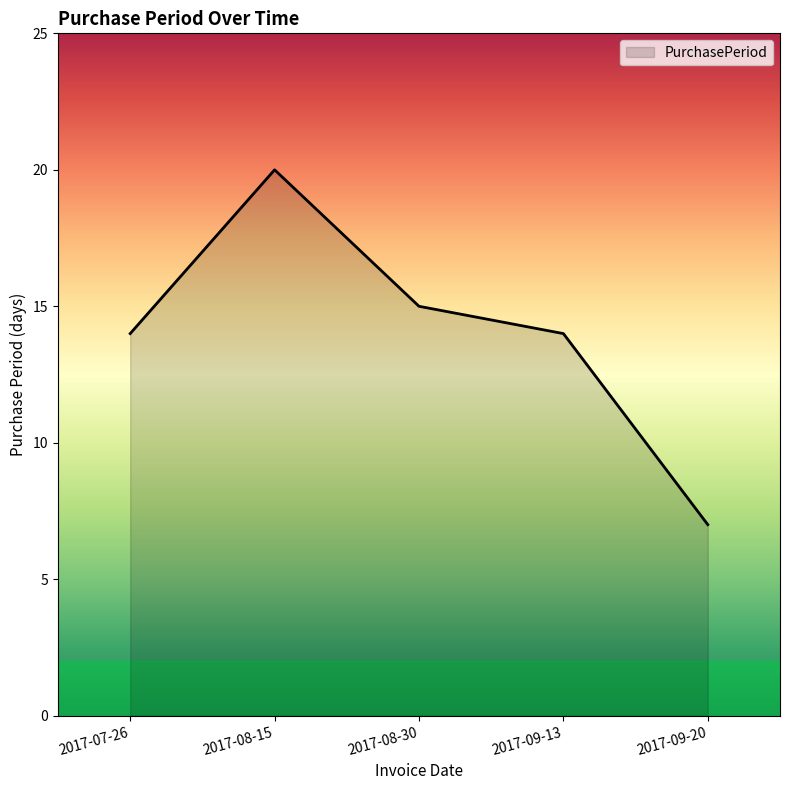

What is the maximum value shown in the chart?

20